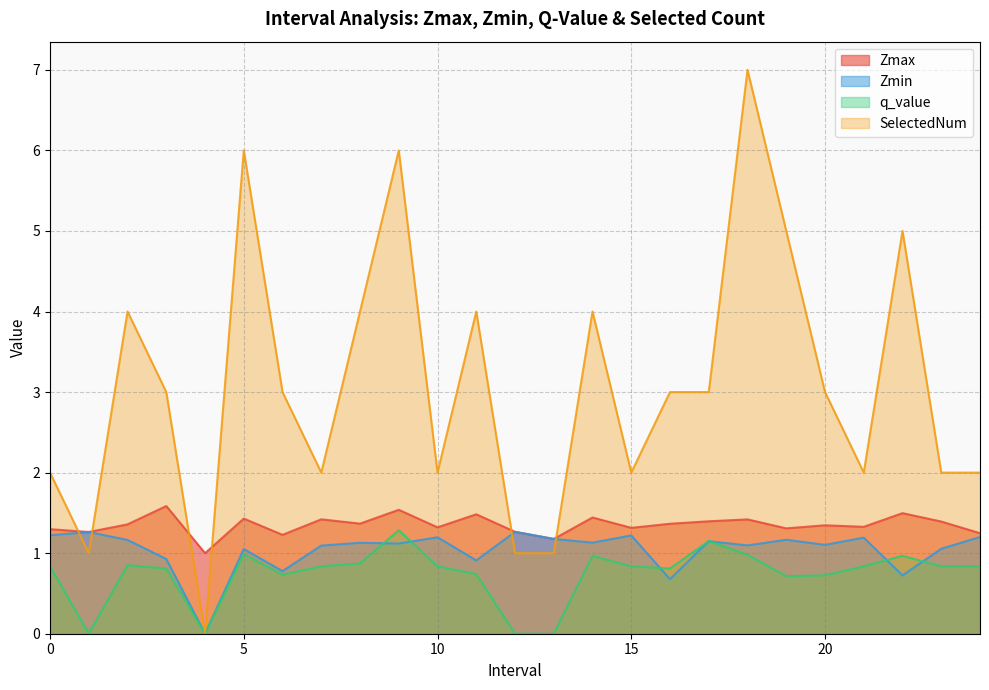

At 8.0, list the series in order from smallest to largest.

q_value, Zmin, Zmax, SelectedNum